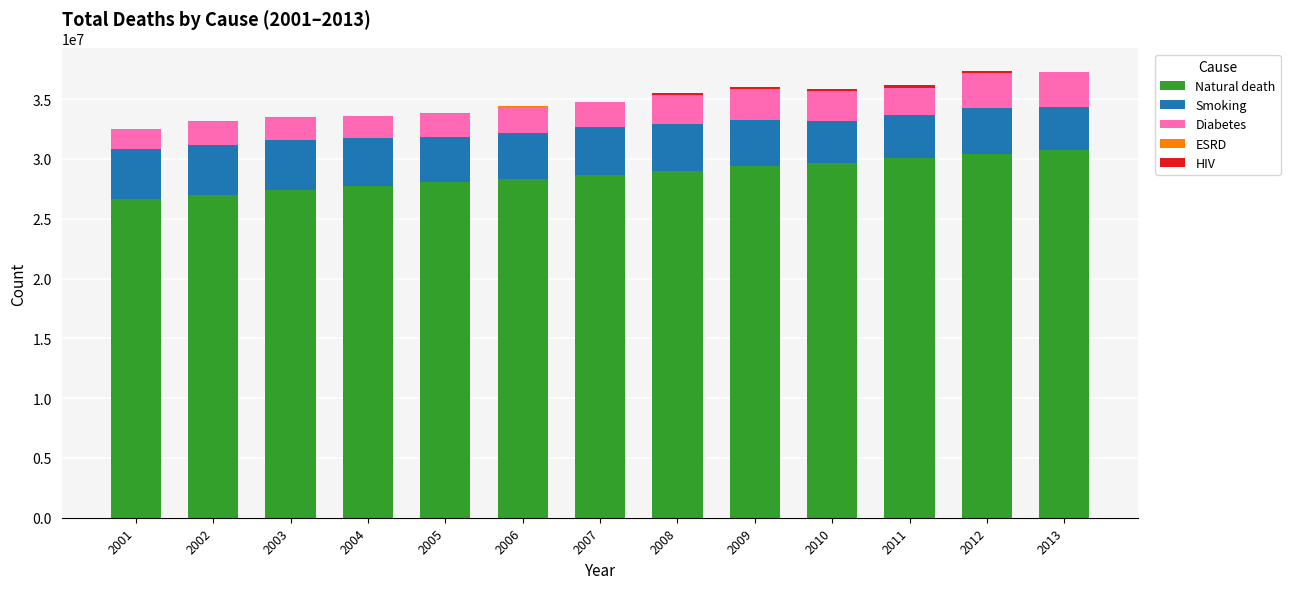

Read the Diabetes value at 2004, to the nearest 10.

1849990